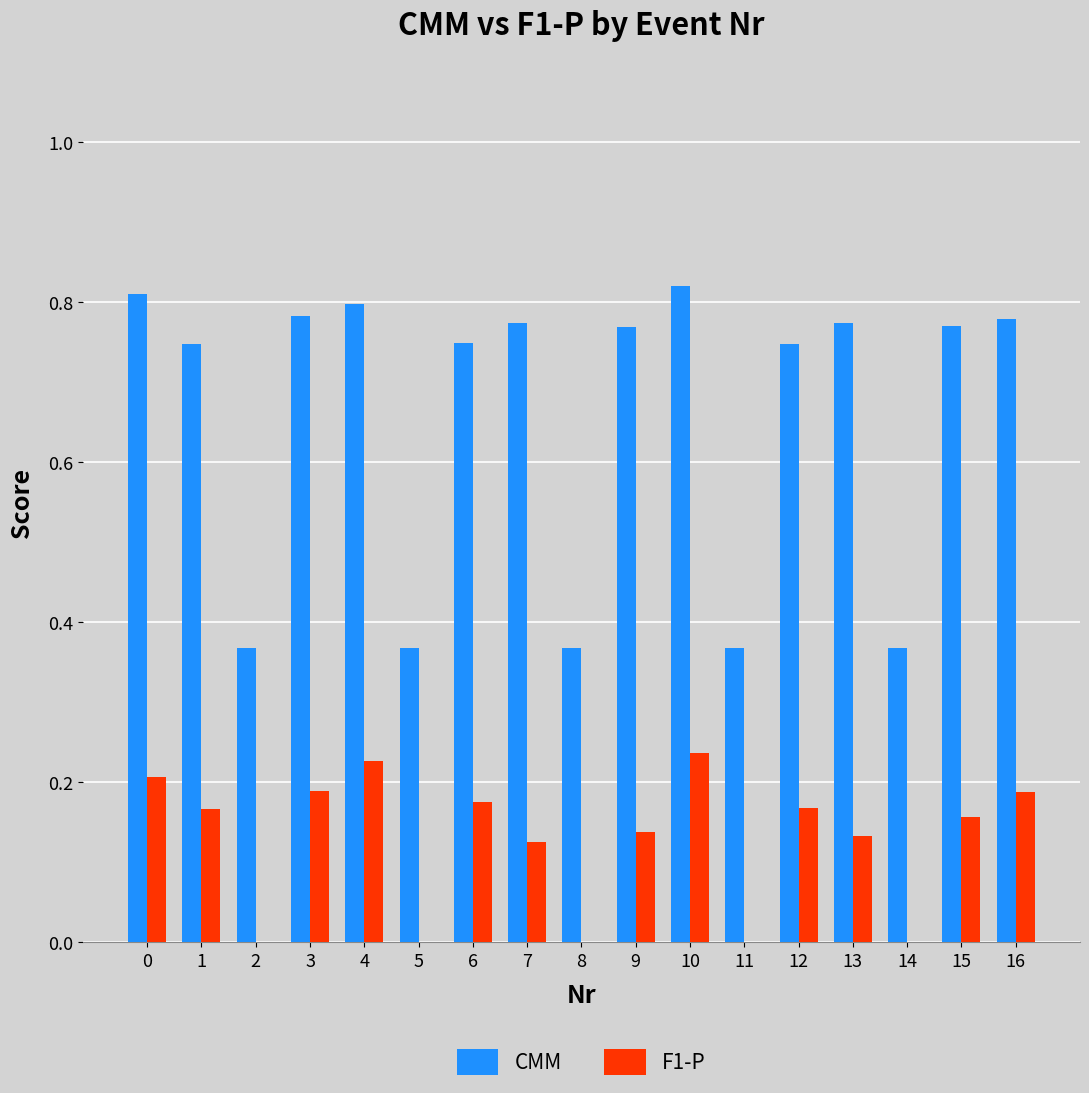

Is it true that CMM equals 0.8 at 3?

True